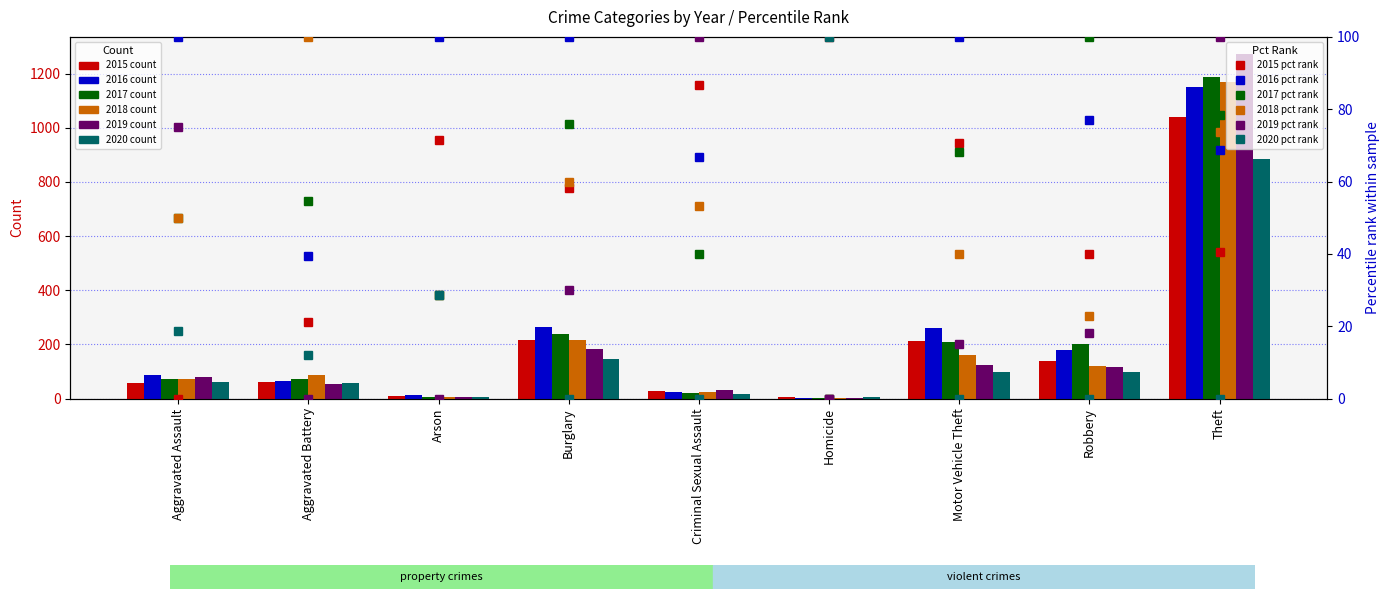

What is the label of the 7th bar from the left?

Motor Vehicle Theft